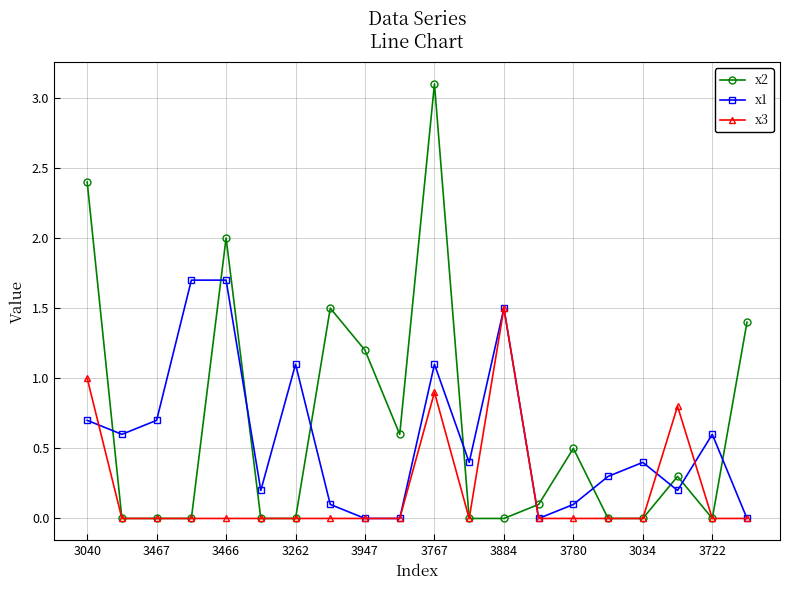

True or false: x1 and x3 cross at least once.

True